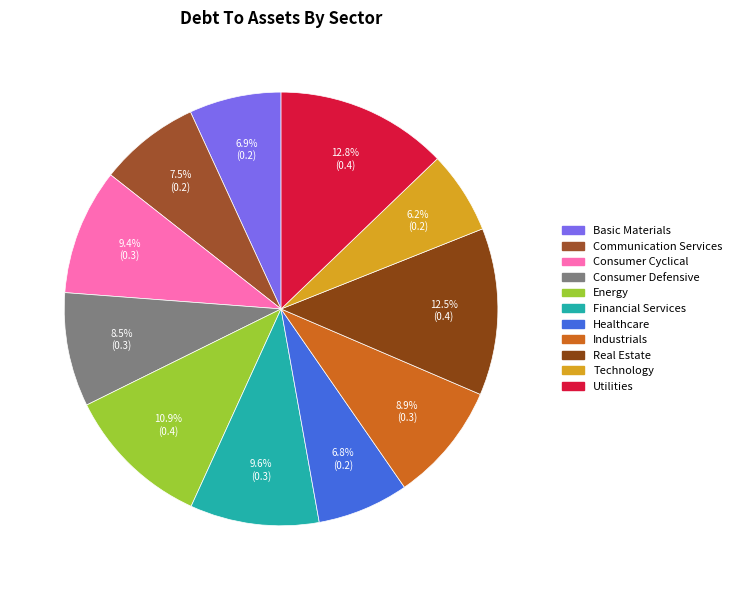

True or false: Energy accounts for 11% of the total.

True